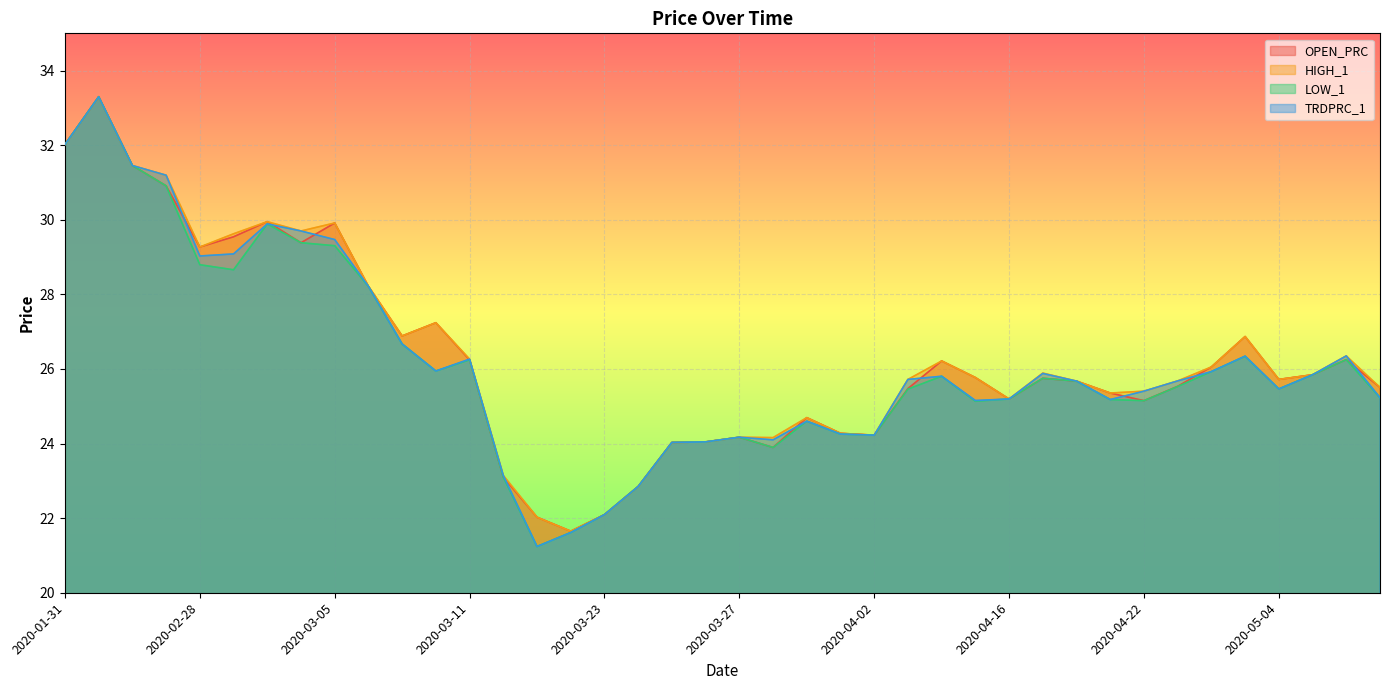

Where is HIGH_1 nearest to the value 27?

2020-03-09